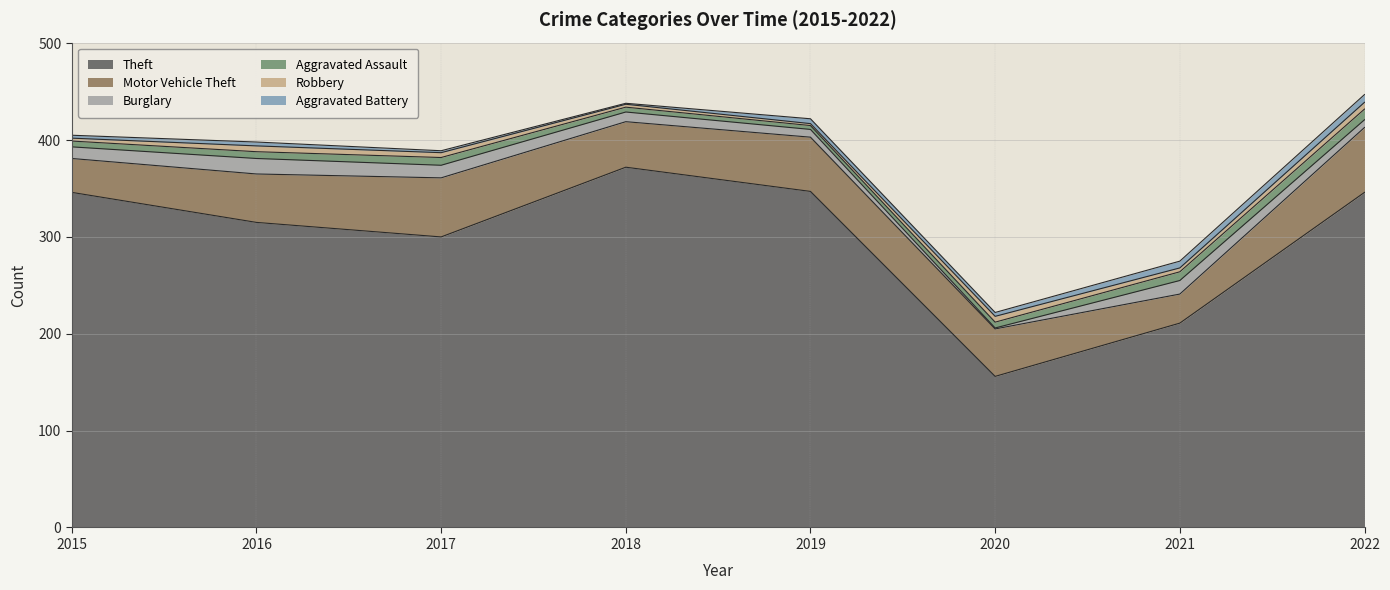

What is the value of the Aggravated Assault point at the 6th from the left?

6